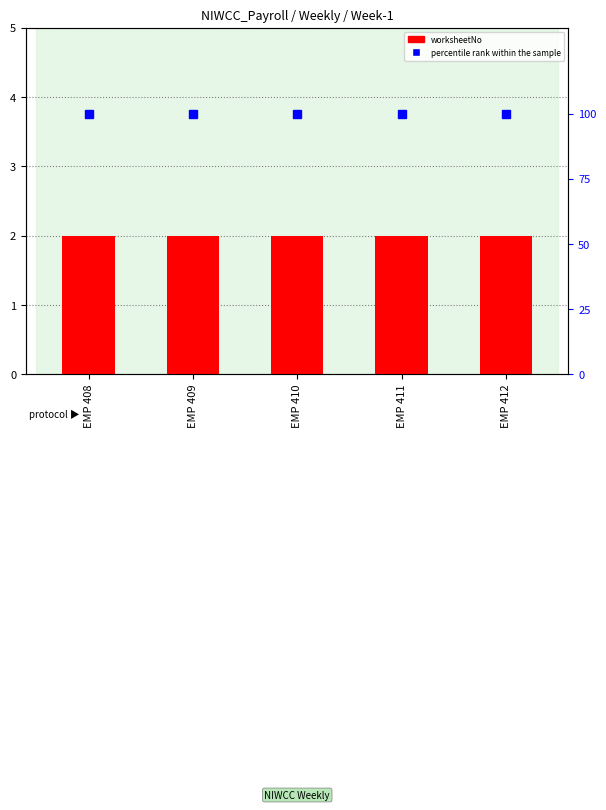

What is the average value of the worksheetNo series?

2